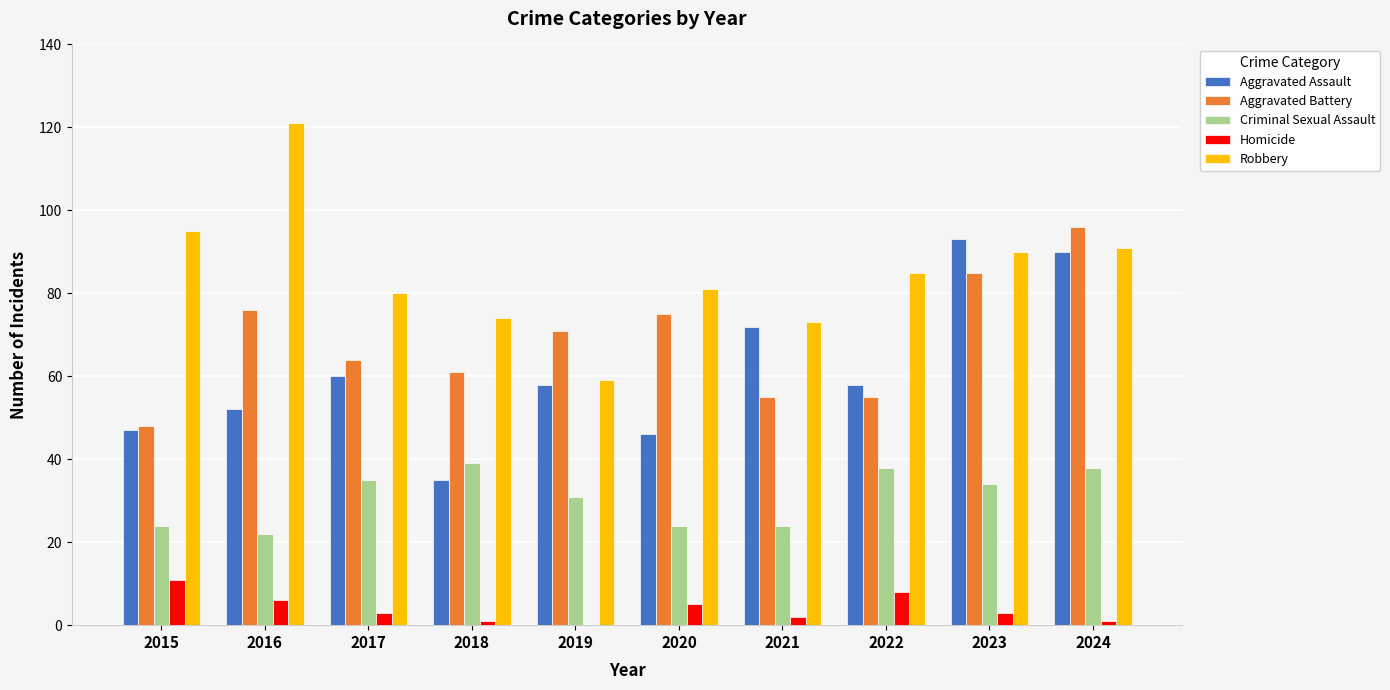

Reading right to left, what are all the values shown in this chart?

Aggravated Assault: 90	93	58	72	46	58	35	60	52	47
Aggravated Battery: 96	85	55	55	75	71	61	64	76	48
Criminal Sexual Assault: 38	34	38	24	24	31	39	35	22	24
Homicide: 1	3	8	2	5	0	1	3	6	11
Robbery: 91	90	85	73	81	59	74	80	121	95